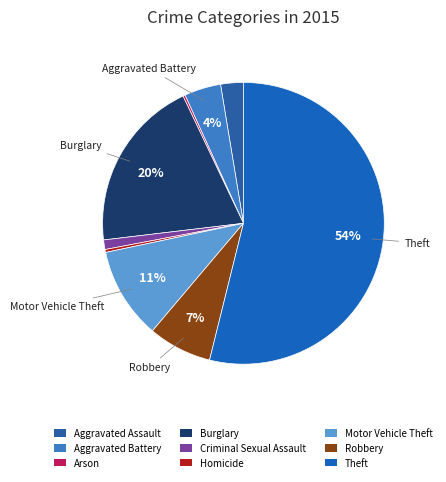

What is the ratio of the value at Arson to the value at Criminal Sexual Assault?

0.2